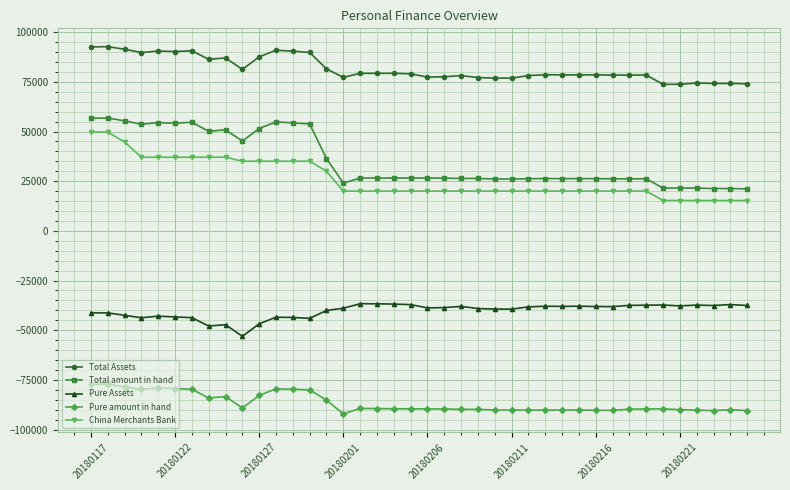

Which series has the widest spread of values?

Total amount in hand